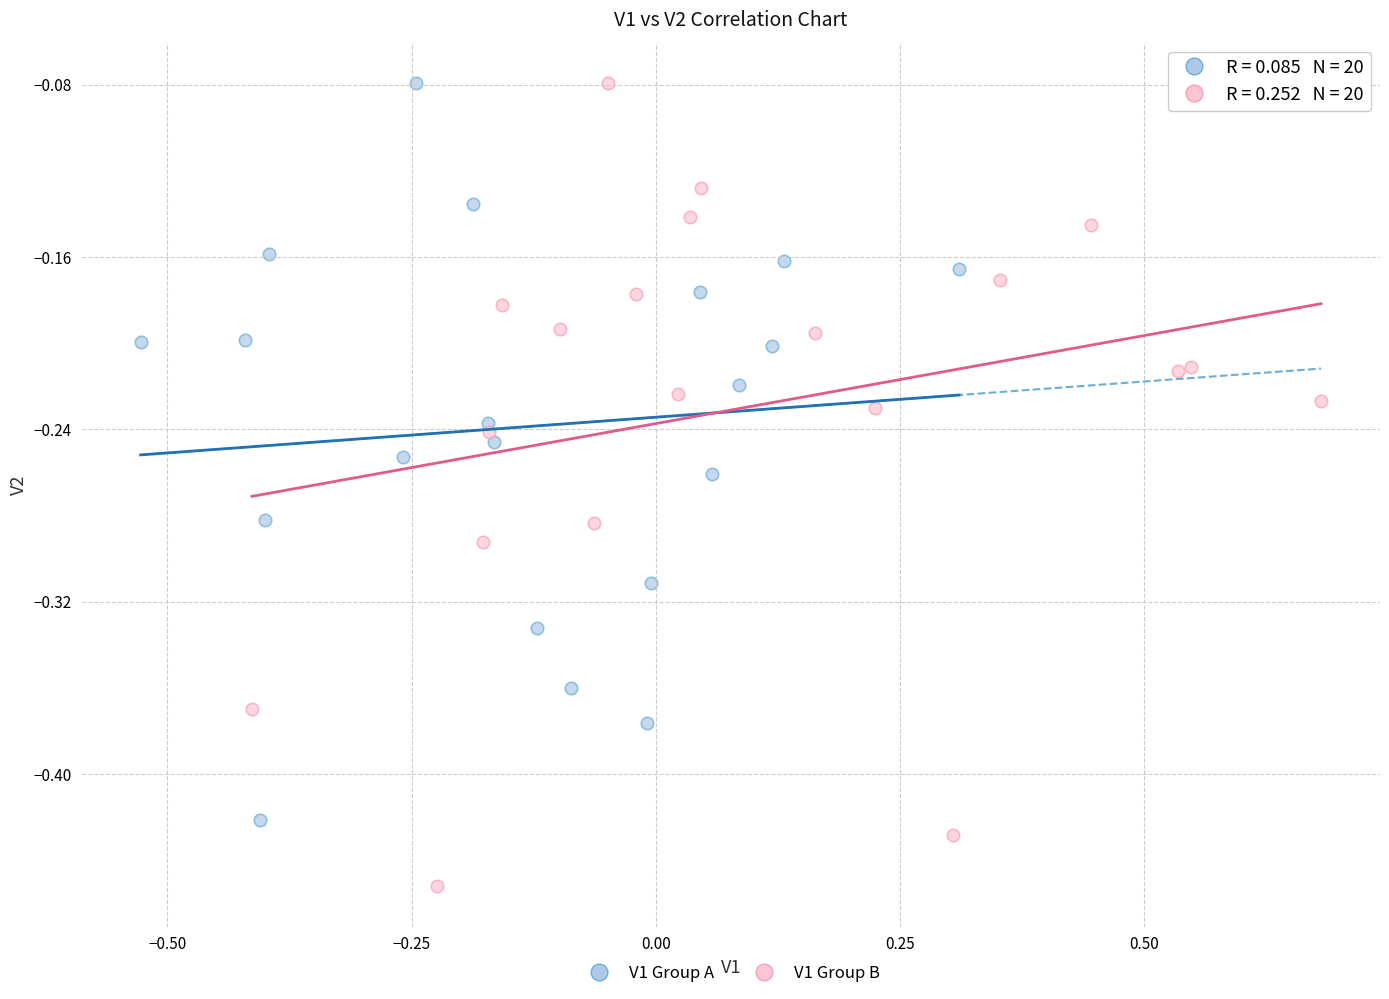

Which series reaches the minimum Y coordinate?

V1 Group B